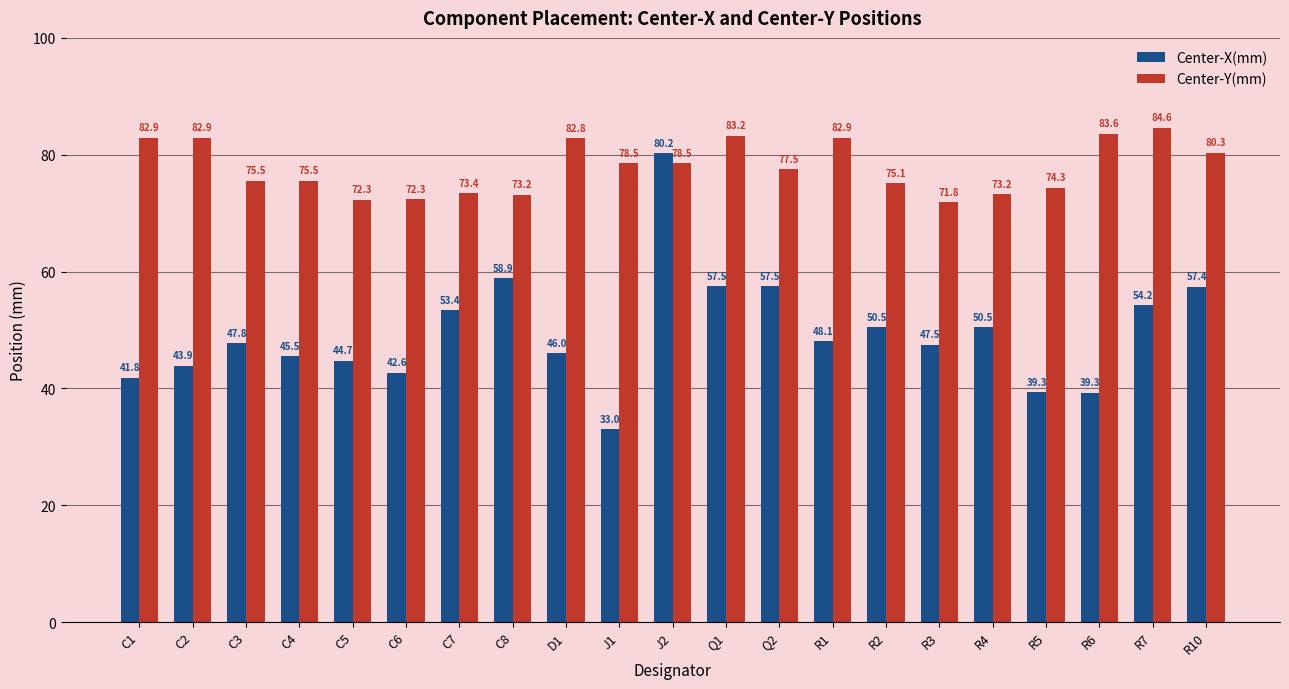

True or false: Center-Y(mm) has a value of 73.4 at C7.

True